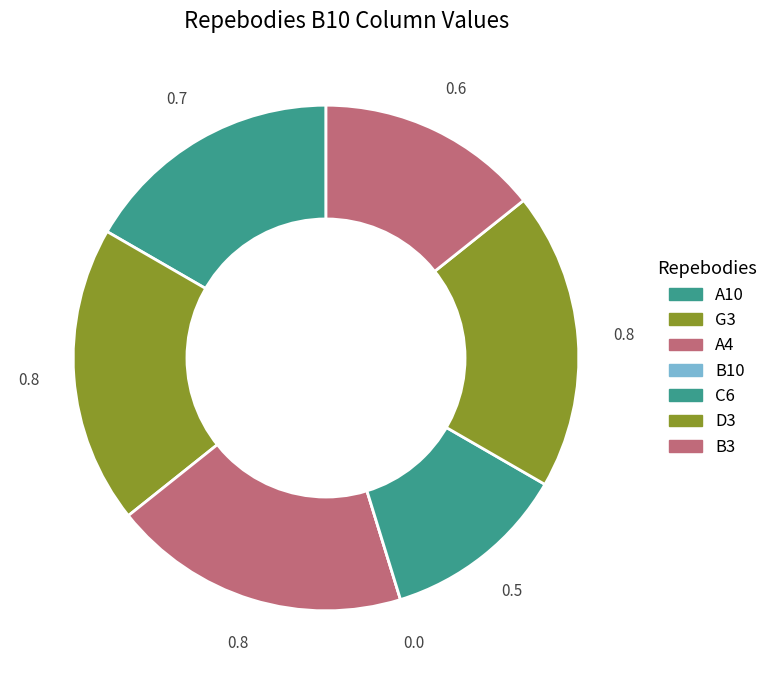

To the nearest percent, what portion does A4 represent?

19%